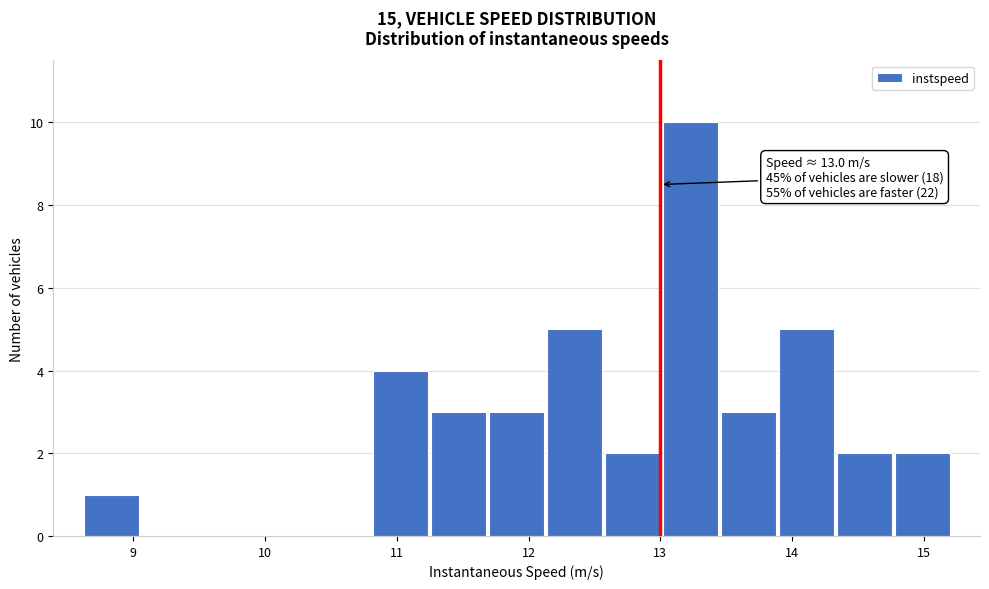

Over which range of the x-axis is the bar tallest?

13.0 to 13.4